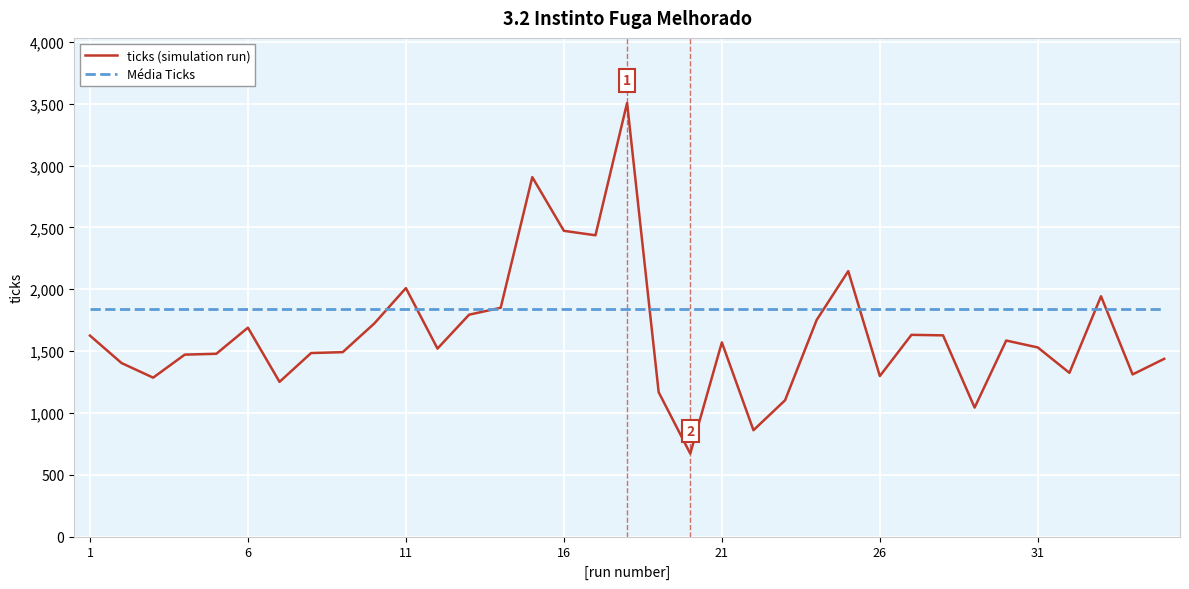

Which series has the largest total across all categories?

Média Ticks